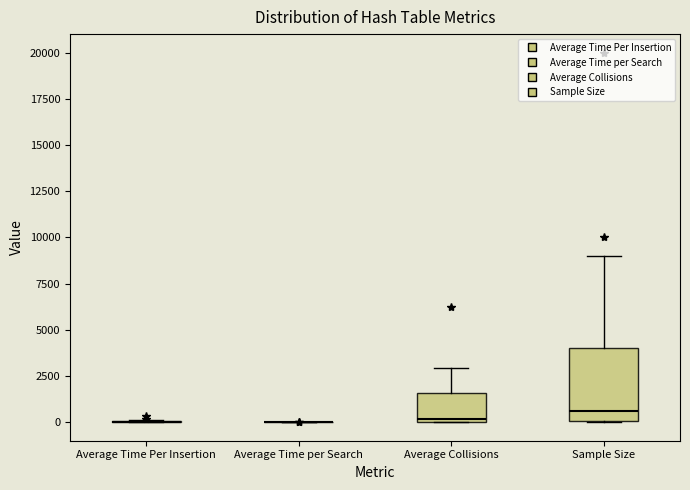

Reading left to right, transcribe this box plot: for each box, give where its median line is, the range the box spans, and where its two whiskers end, as read against the y-axis. The values are not printed on the chart, so give them approximately, as read against the axis.

Average Time Per Insertion: box collapsed to a line at 0, whiskers 0 to 0
Average Time per Search: box collapsed to a line at 0, whiskers 0 to 0
Average Collisions: median 0 (just above the box's lower edge), box 0 to 1500, whiskers 0 to 3000
Sample Size: median 500, box 0 to 4000, whiskers 0 to 9000